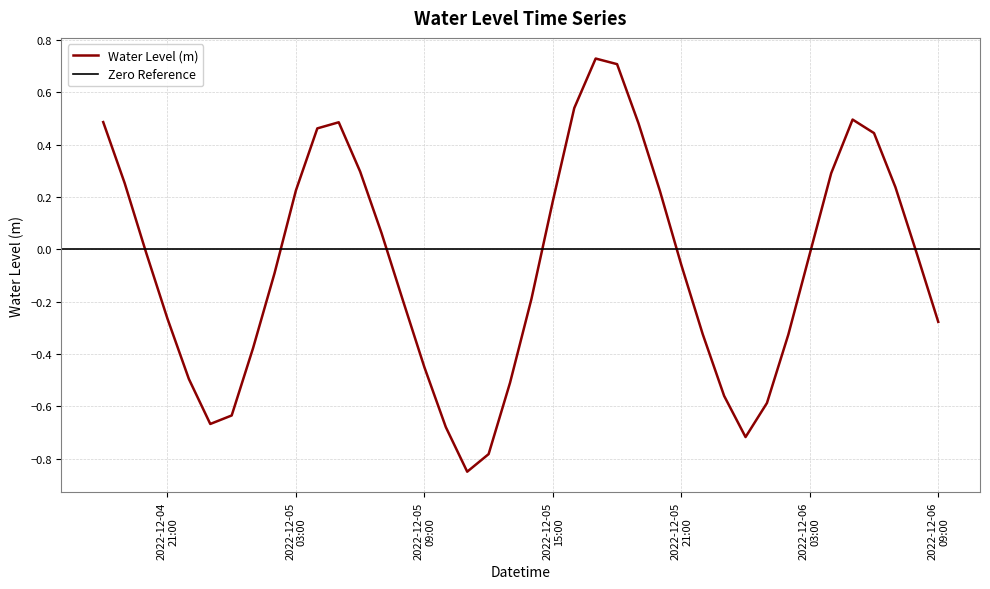

What is the difference between the maximum and minimum values?

1.6